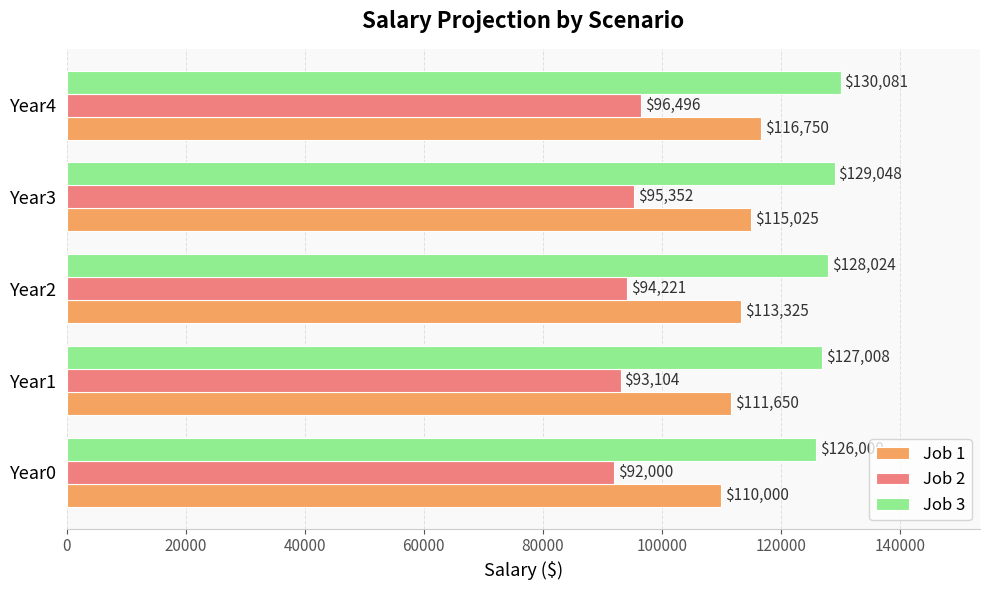

At which category does the chart reach its peak across all series?

Year4